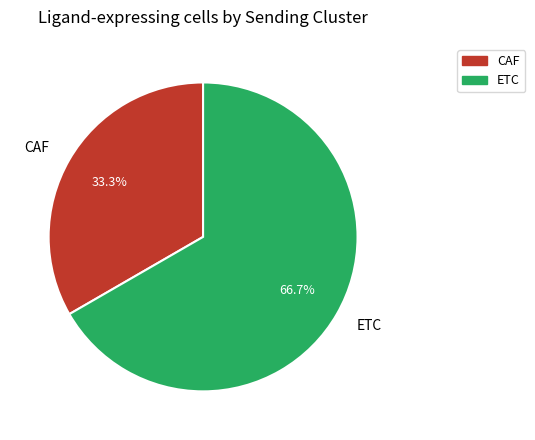

To the nearest percent, what is the difference between the CAF and ETC slice percentages?

33%